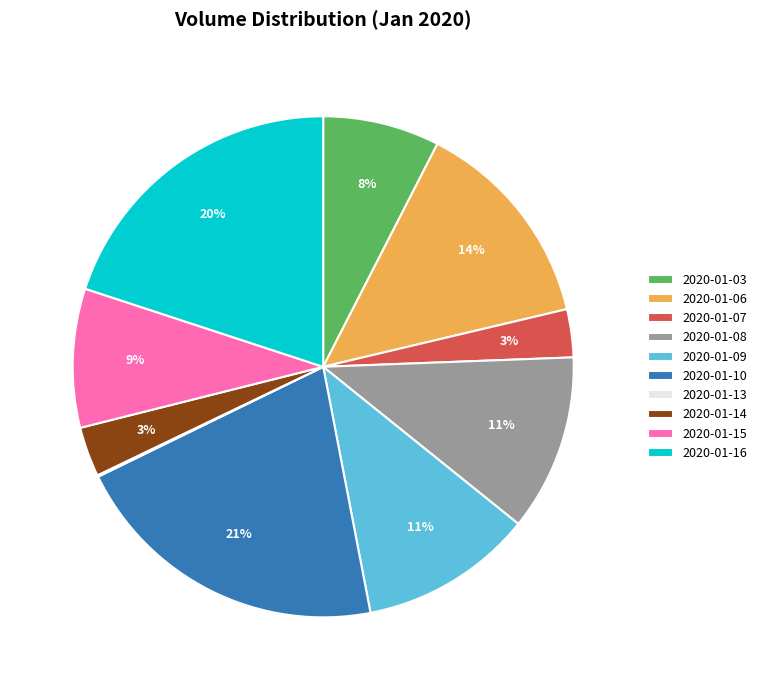

To the nearest percent, what is the combined percentage of 2020-01-10 and 2020-01-15?

30%